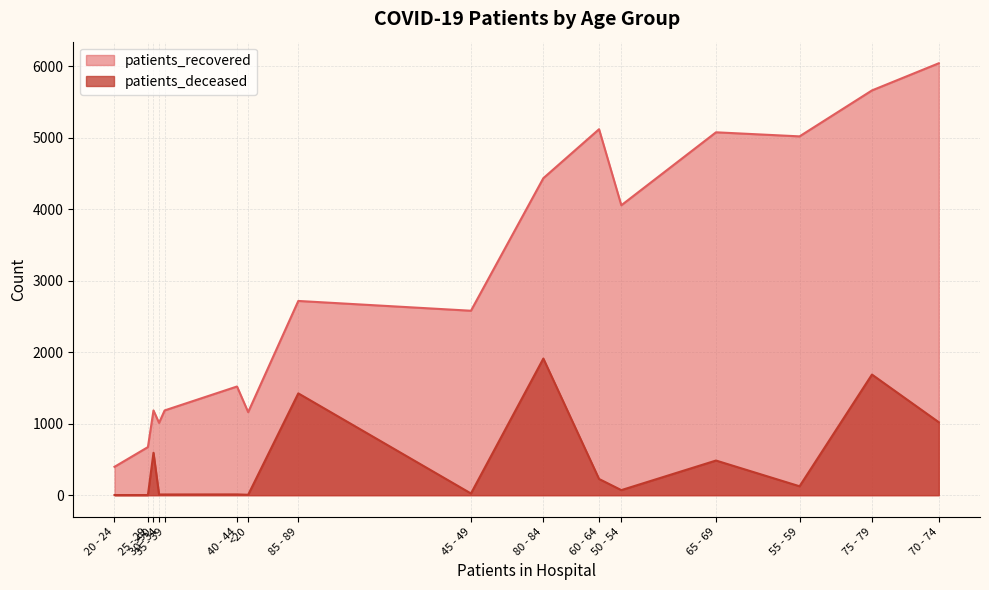

What is the sum of all patients_recovered values?

47857